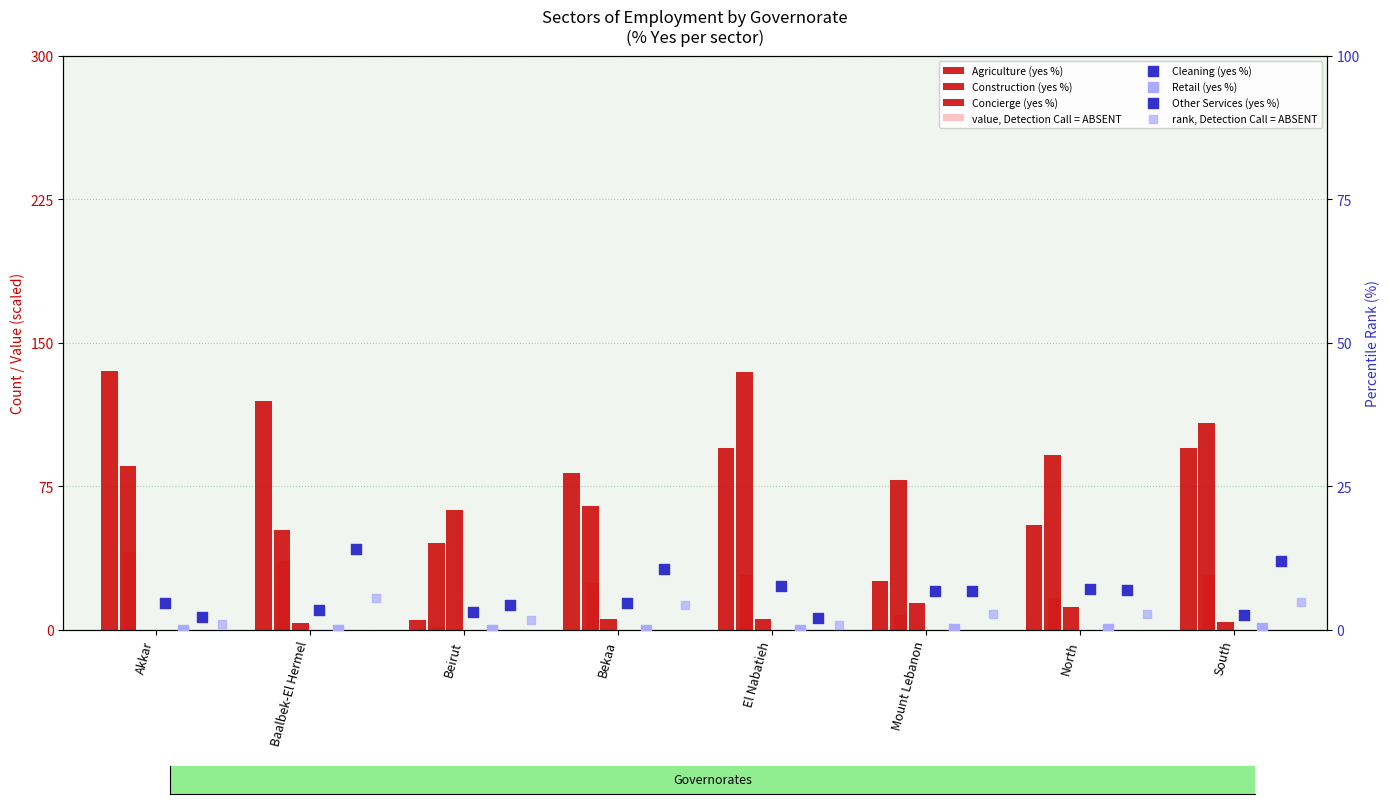

Which series has the widest spread of Y values?

Agriculture (yes %)